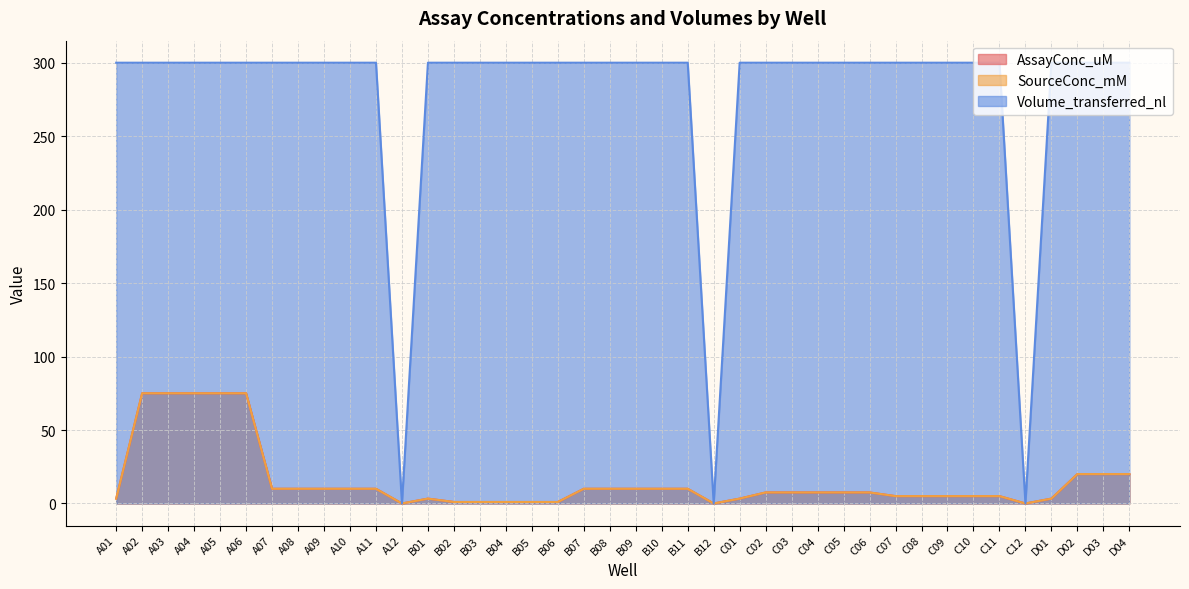

Rank the series at A11 from lowest to highest value.

AssayConc_uM, SourceConc_mM, Volume_transferred_nl